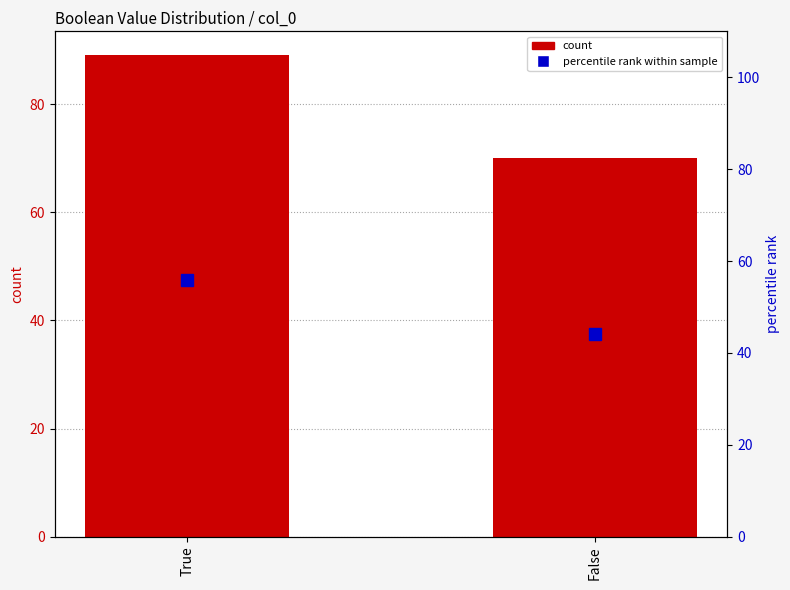

List the labels in order of percentile rank within sample value, smallest first.

False, True